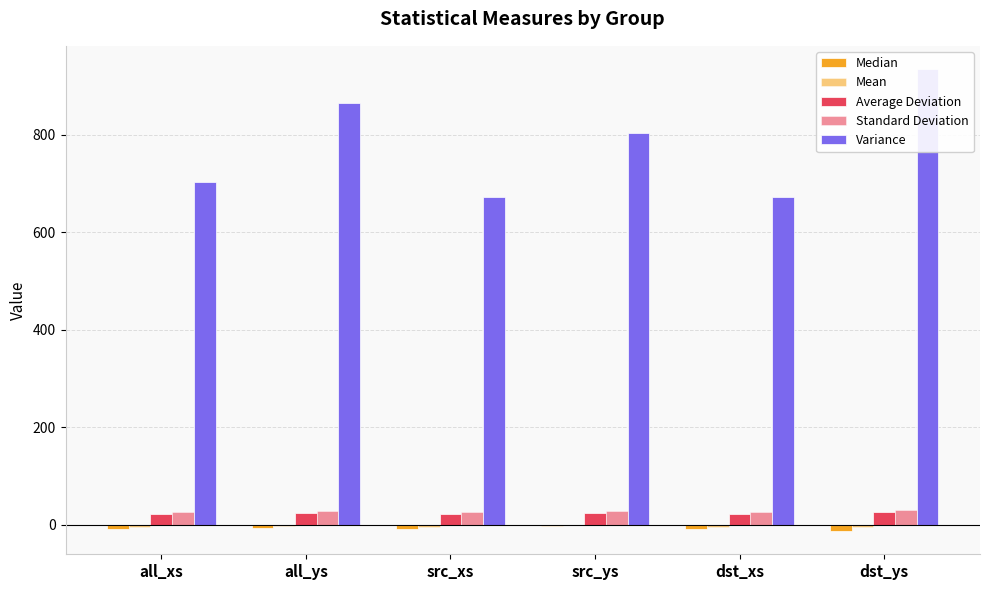

How many bars are there in total?

30